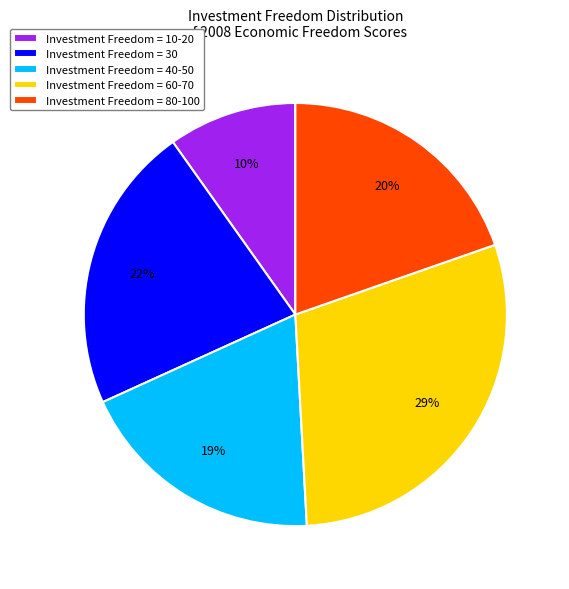

Count the number of slices in the pie.

5